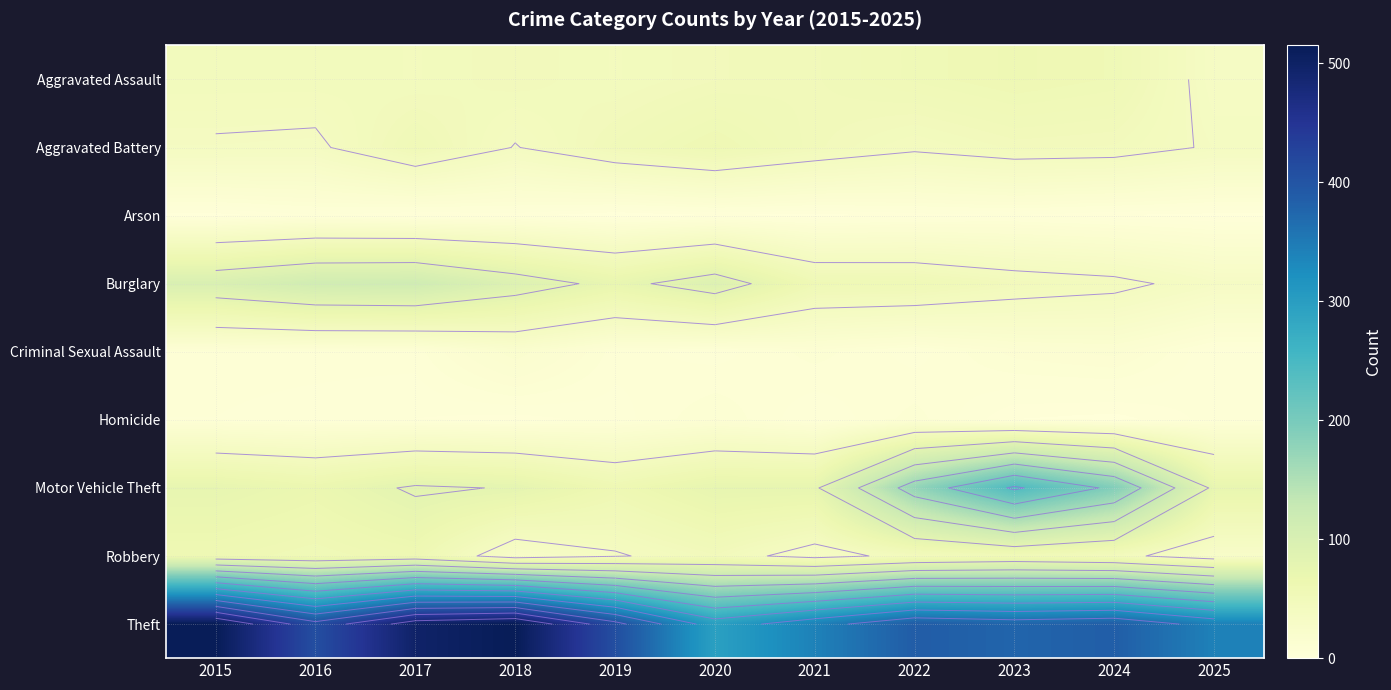

Which series has the widest spread of values?

Theft